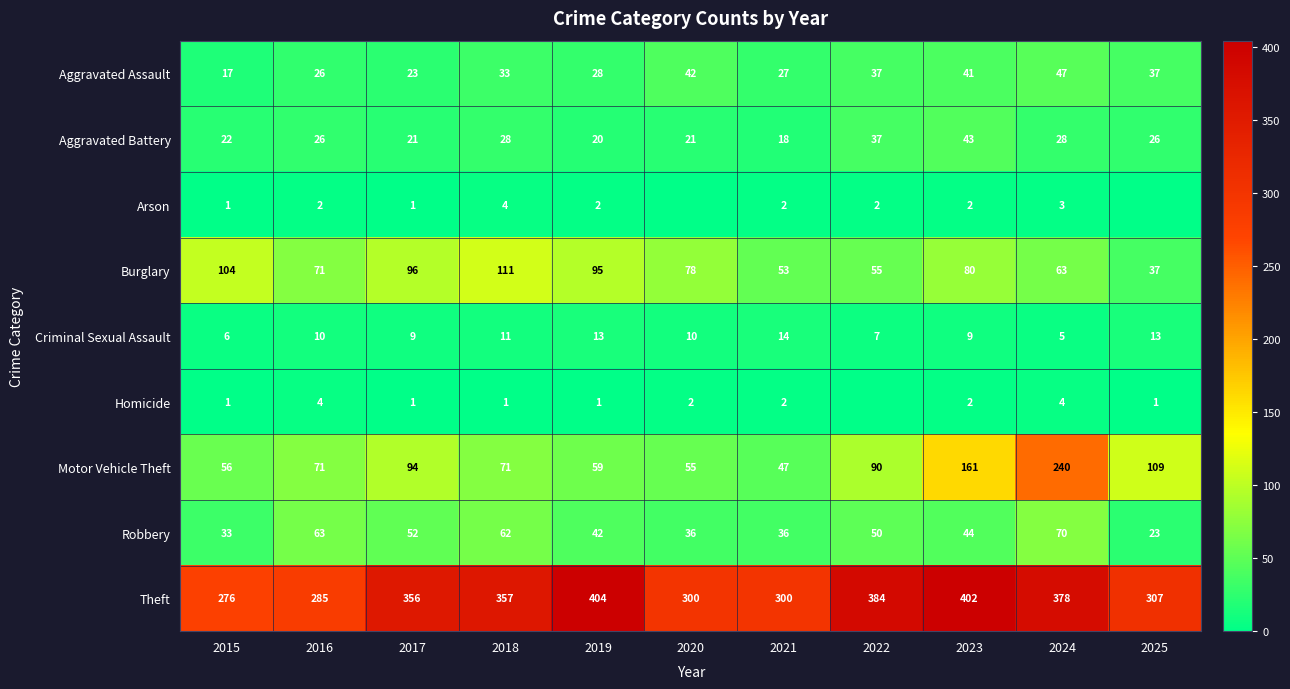

Read the Aggravated Assault value at 2025, to the nearest 10.

40